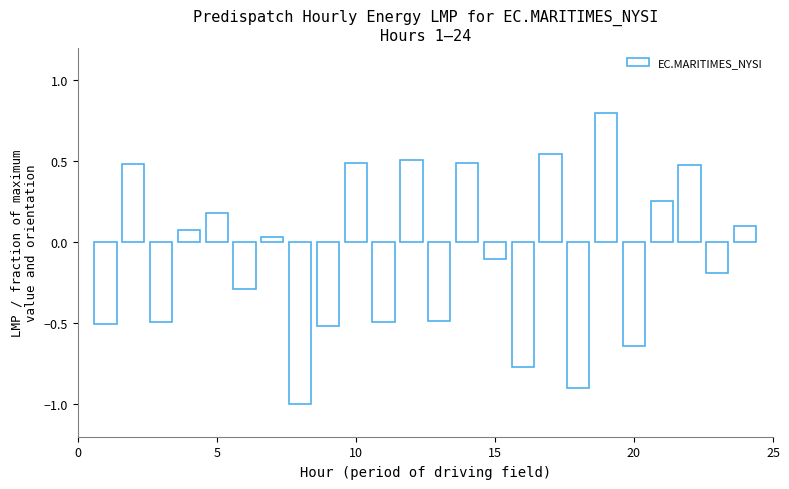

What is the sum of all values?

-1.9